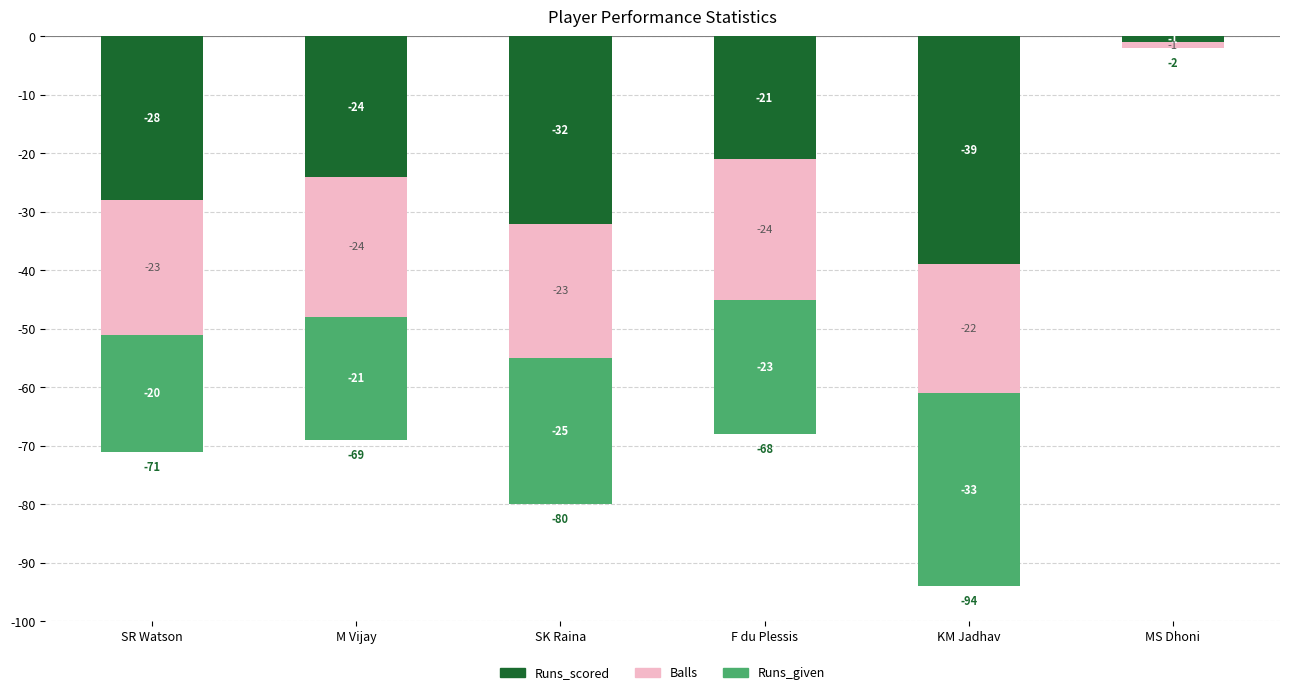

How many values in the Balls series exceed -23?

2